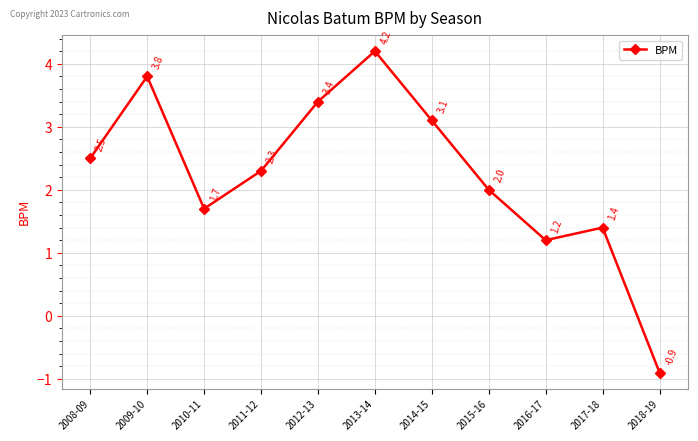

Reading left to right, list all the values displayed in this chart.

2008-09=2.5	2009-10=3.8	2010-11=1.7	2011-12=2.3	2012-13=3.4	2013-14=4.2	2014-15=3.1	2015-16=2.0	2016-17=1.2	2017-18=1.4	2018-19=-0.9